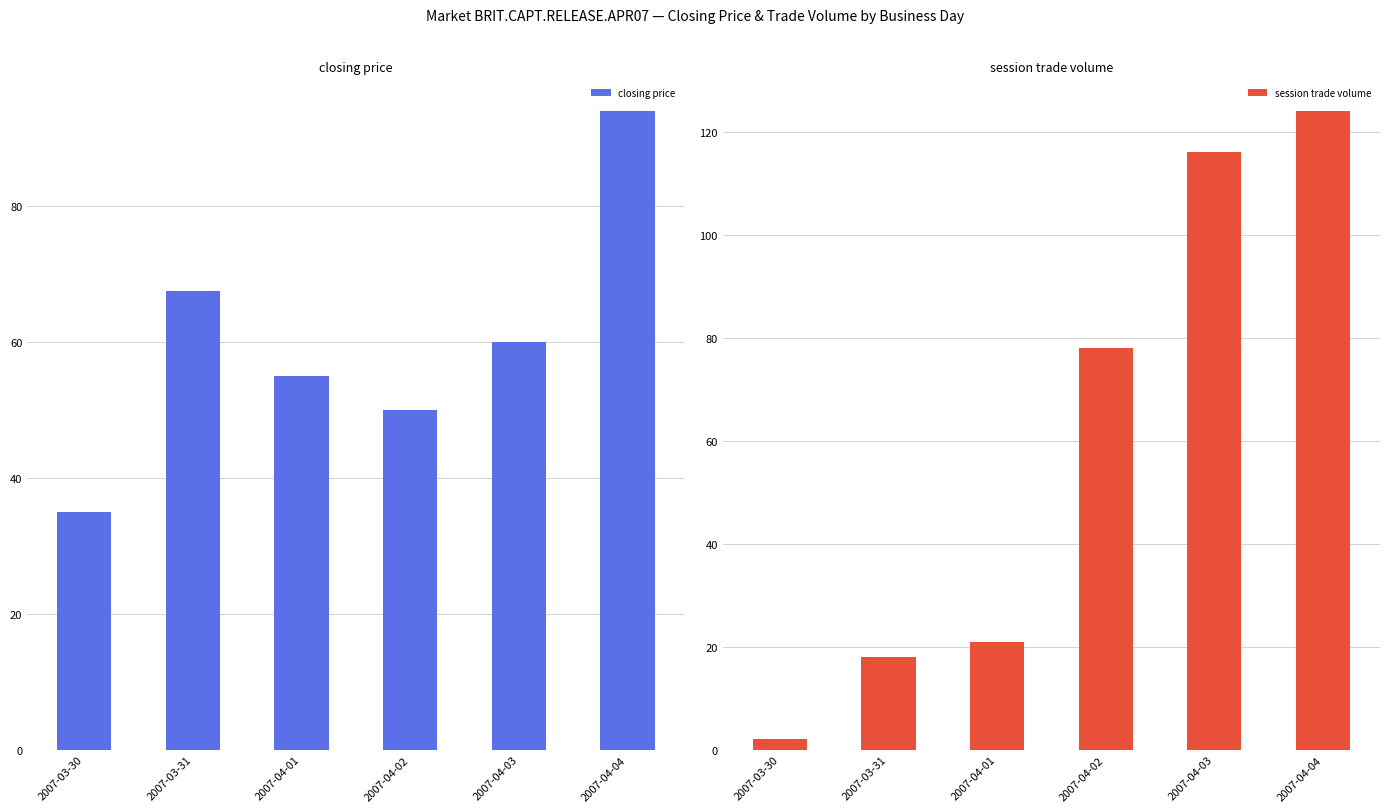

Reading left to right, extract all data points from this chart.

closing price: 35.0	67.5	55.0	50.0	60.0	94.0
session trade volume: 2.0	18.0	21.0	78.0	116.0	124.0